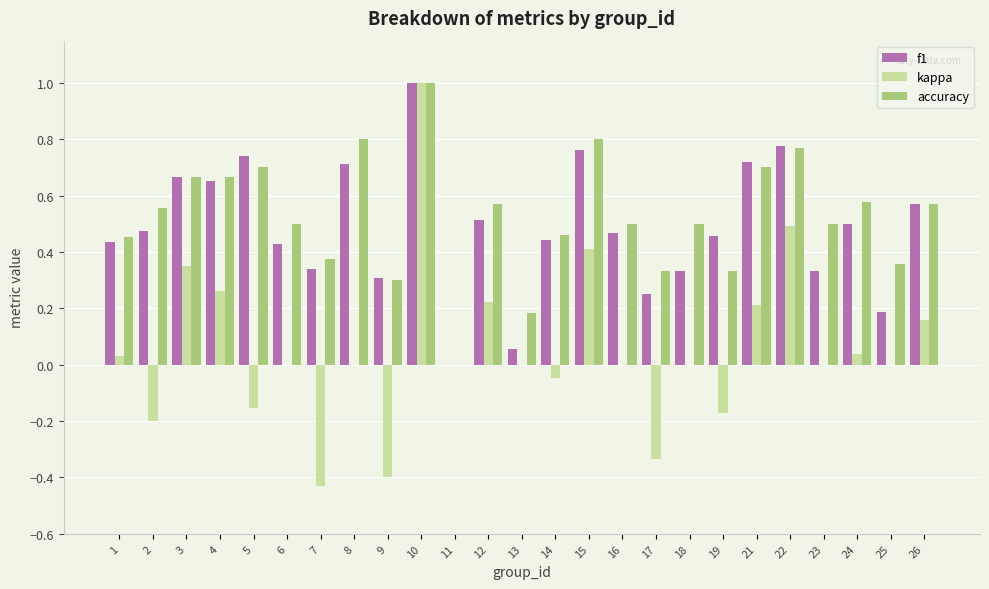

What is the sum of all accuracy values?

13.2